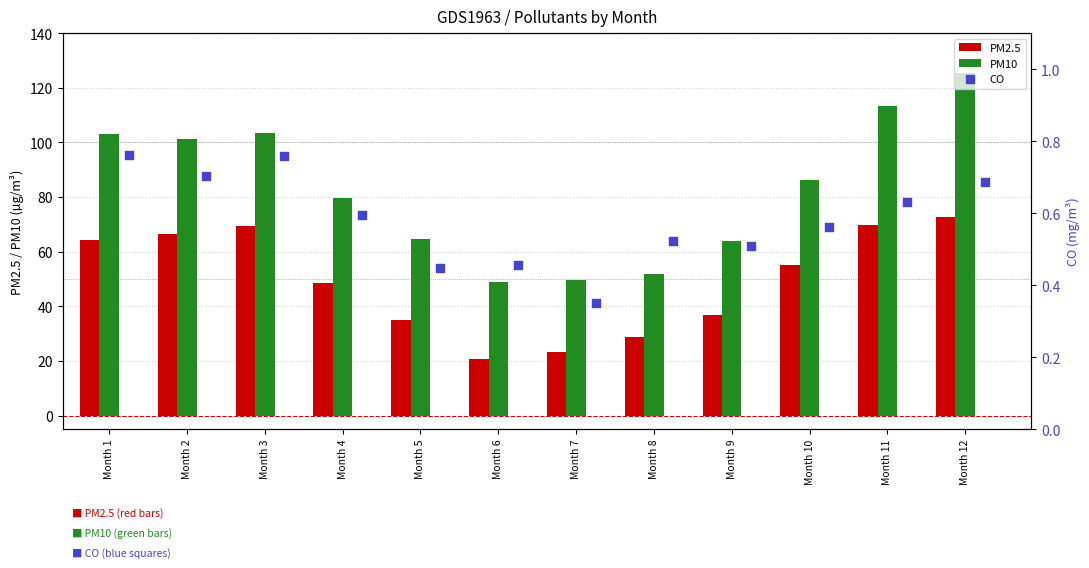

What are all the series names shown in the legend?

PM2.5, PM10, CO